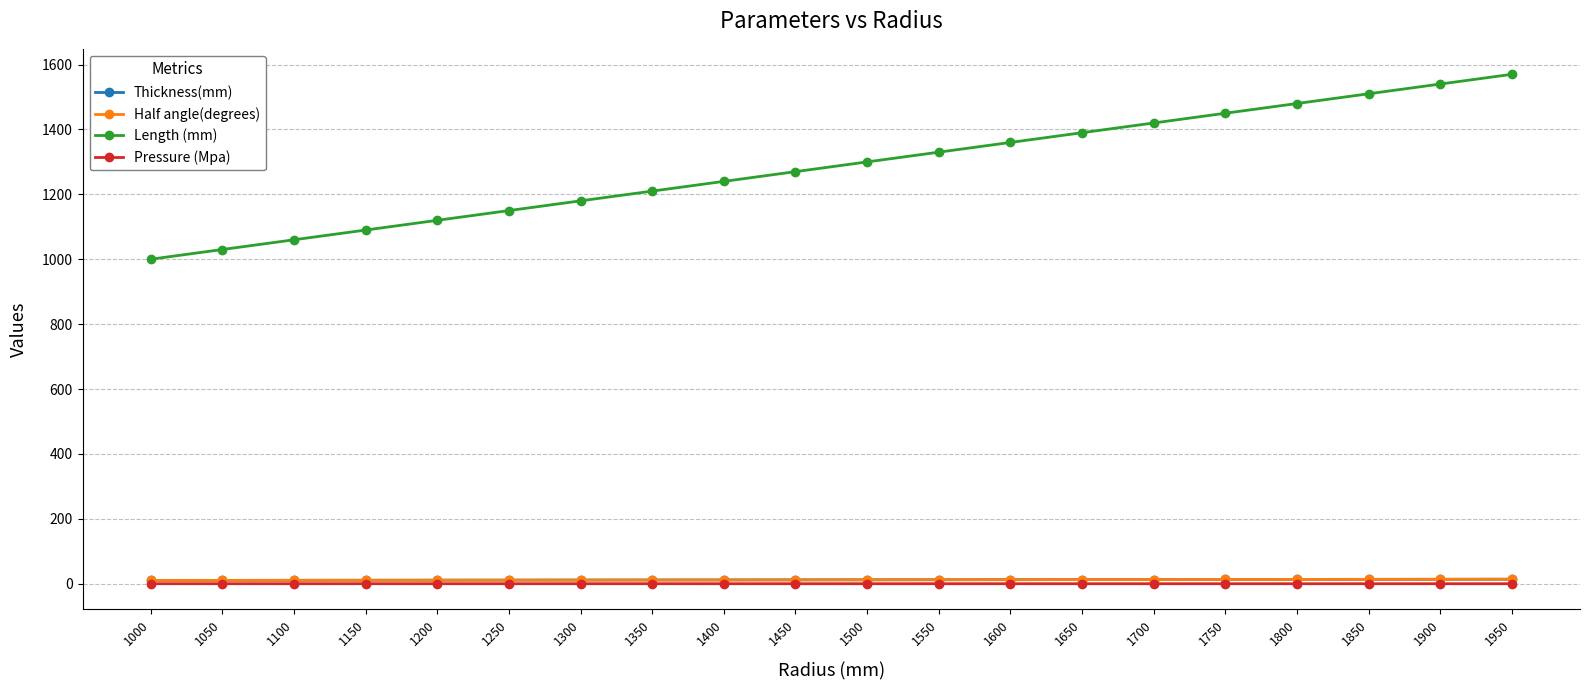

Does the chart have visible grid lines?

Yes